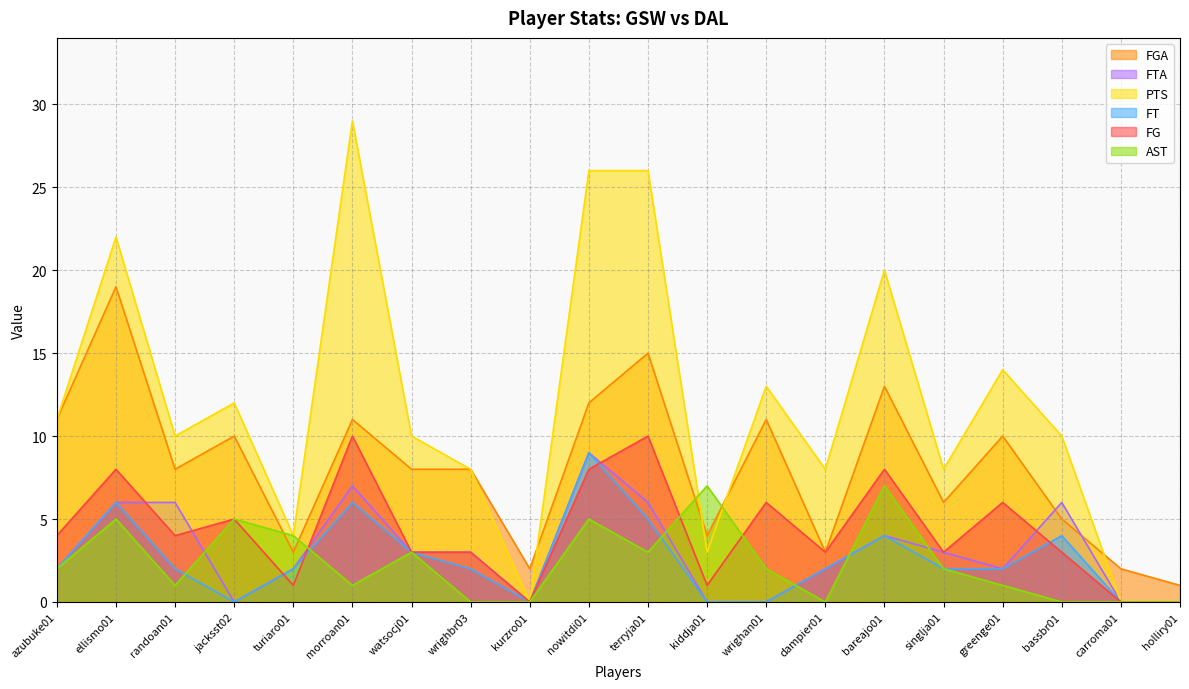

Reading left to right, extract all data points from this chart.

FG: azubuke01=4	ellismo01=8	randoan01=4	jacksst02=5	turiaro01=1	morroan01=10	watsocj01=3	wrighbr03=3	kurzro01=0	nowitdi01=8	terryja01=10	kiddja01=1	wrighan01=6	dampier01=3	bareajo01=8	singlja01=3	greenge01=6	bassbr01=3	carroma01=0	holliry01=0
FGA: azubuke01=11	ellismo01=19	randoan01=8	jacksst02=10	turiaro01=3	morroan01=11	watsocj01=8	wrighbr03=8	kurzro01=2	nowitdi01=12	terryja01=15	kiddja01=4	wrighan01=11	dampier01=3	bareajo01=13	singlja01=6	greenge01=10	bassbr01=5	carroma01=2	holliry01=1
PTS: azubuke01=11	ellismo01=22	randoan01=10	jacksst02=12	turiaro01=4	morroan01=29	watsocj01=10	wrighbr03=8	kurzro01=0	nowitdi01=26	terryja01=26	kiddja01=3	wrighan01=13	dampier01=8	bareajo01=20	singlja01=8	greenge01=14	bassbr01=10	carroma01=0	holliry01=0
AST: azubuke01=2	ellismo01=5	randoan01=1	jacksst02=5	turiaro01=4	morroan01=1	watsocj01=3	wrighbr03=0	kurzro01=0	nowitdi01=5	terryja01=3	kiddja01=7	wrighan01=2	dampier01=0	bareajo01=7	singlja01=2	greenge01=1	bassbr01=0	carroma01=0	holliry01=0
FT: azubuke01=2	ellismo01=6	randoan01=2	jacksst02=0	turiaro01=2	morroan01=6	watsocj01=3	wrighbr03=2	kurzro01=0	nowitdi01=9	terryja01=5	kiddja01=0	wrighan01=0	dampier01=2	bareajo01=4	singlja01=2	greenge01=2	bassbr01=4	carroma01=0	holliry01=0
FTA: azubuke01=2	ellismo01=6	randoan01=6	jacksst02=0	turiaro01=2	morroan01=7	watsocj01=3	wrighbr03=3	kurzro01=0	nowitdi01=9	terryja01=6	kiddja01=0	wrighan01=0	dampier01=2	bareajo01=4	singlja01=3	greenge01=2	bassbr01=6	carroma01=0	holliry01=0